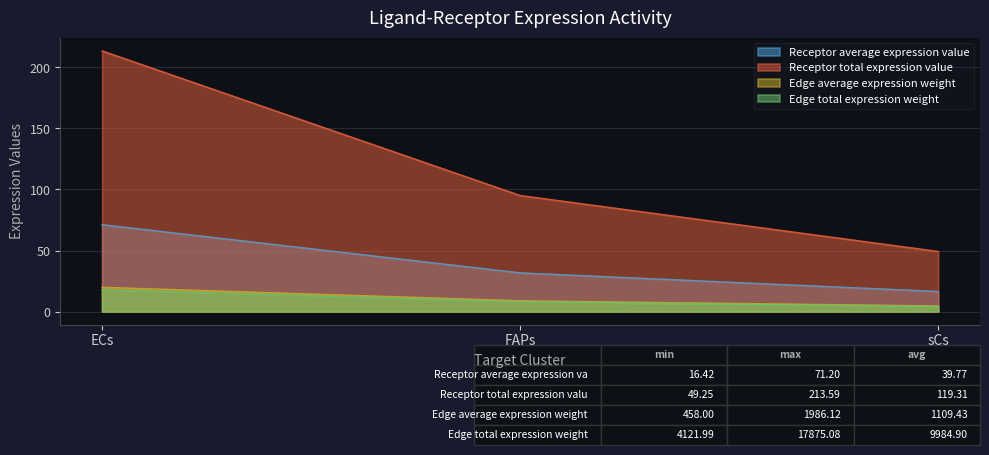

How many lines are shown in the chart?

4